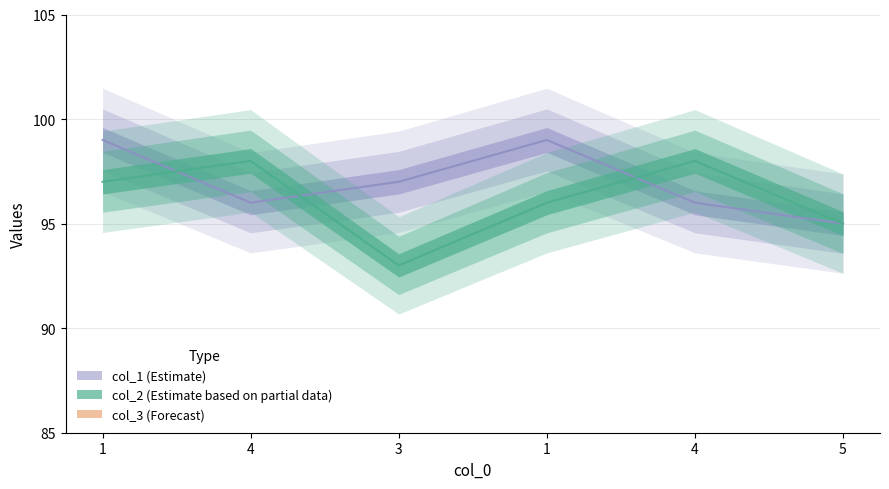

True or false: col_2 and col_3 intersect in this chart.

False